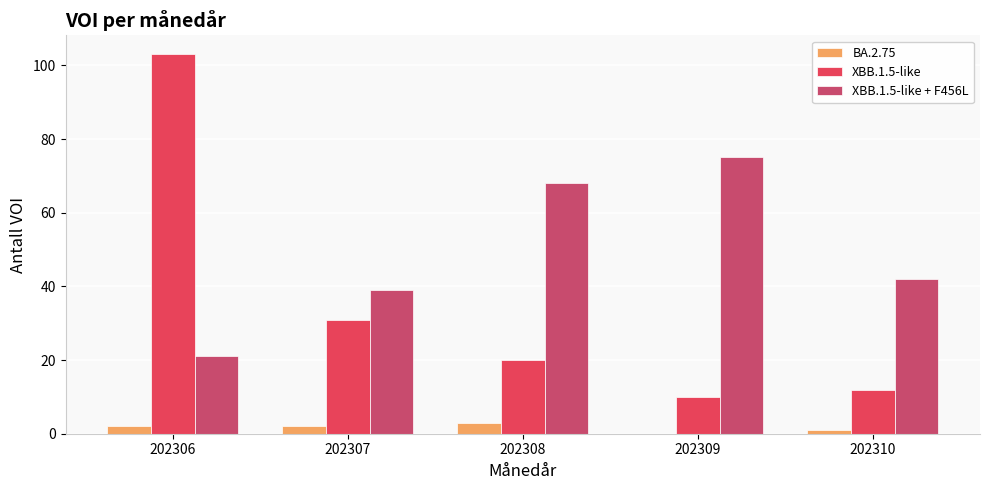

Which series has the largest range (max minus min)?

XBB.1.5-like